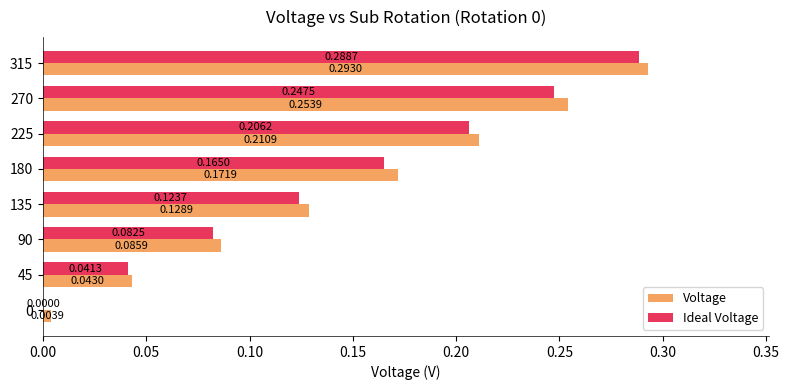

What is the sum of all Ideal Voltage values?

1.2